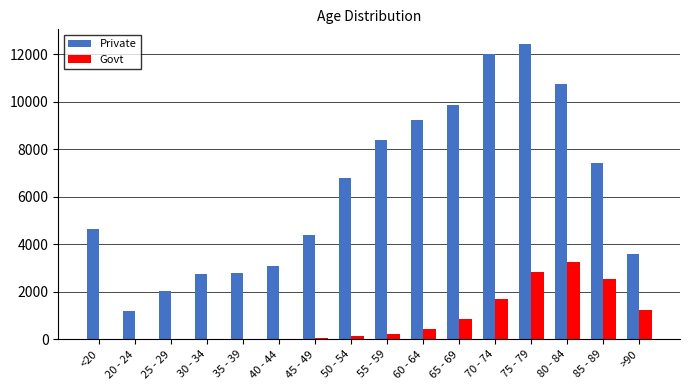

At which category is the sum across all series the highest?

75 - 79